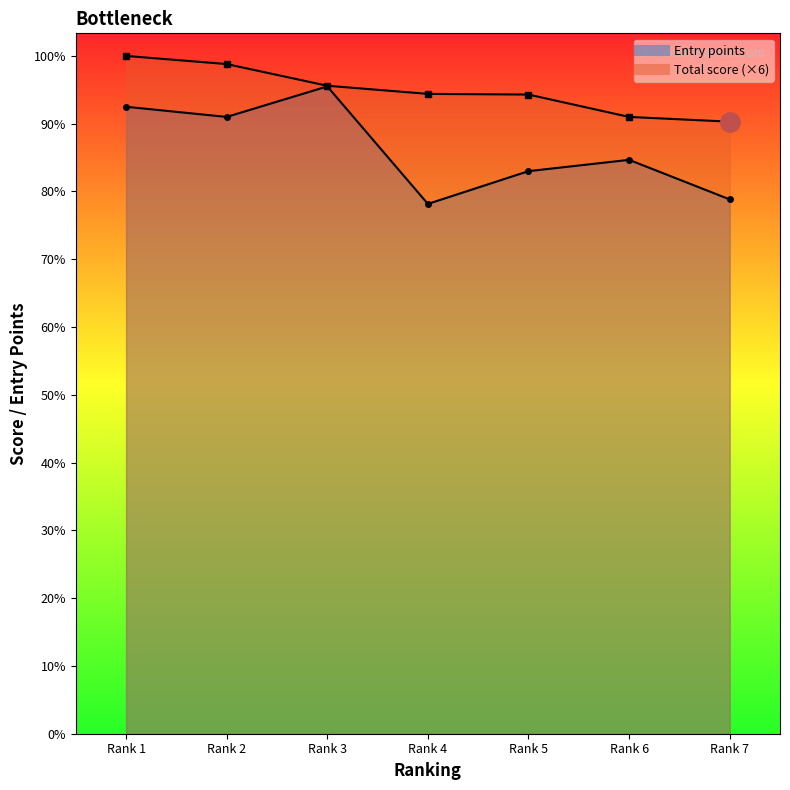

Rank the series at 4 from lowest to highest value.

Entry points, Total score